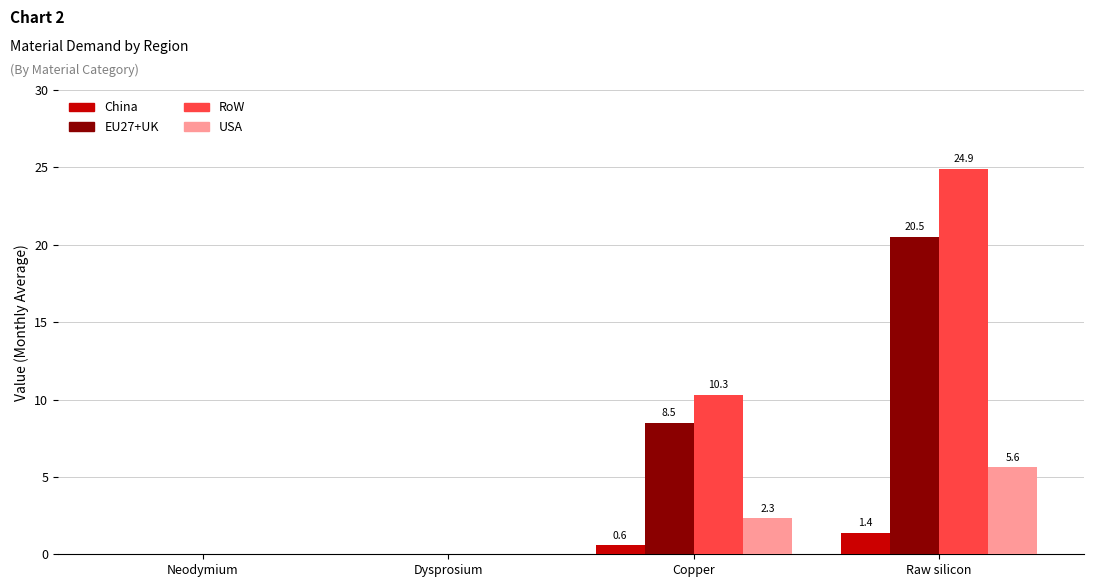

How many groups of bars are there?

4